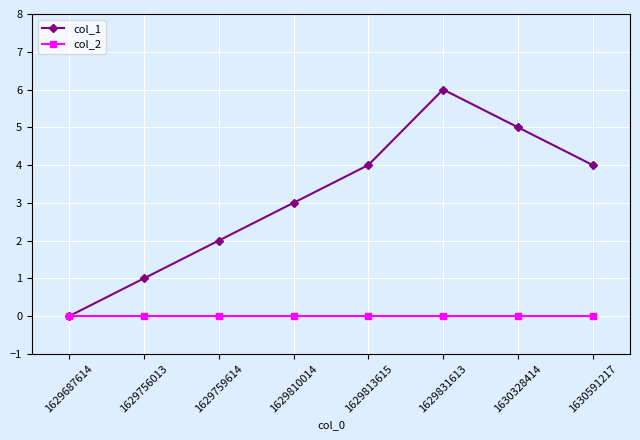

Rank the series at 1629759614 from lowest to highest value.

col_2, col_1